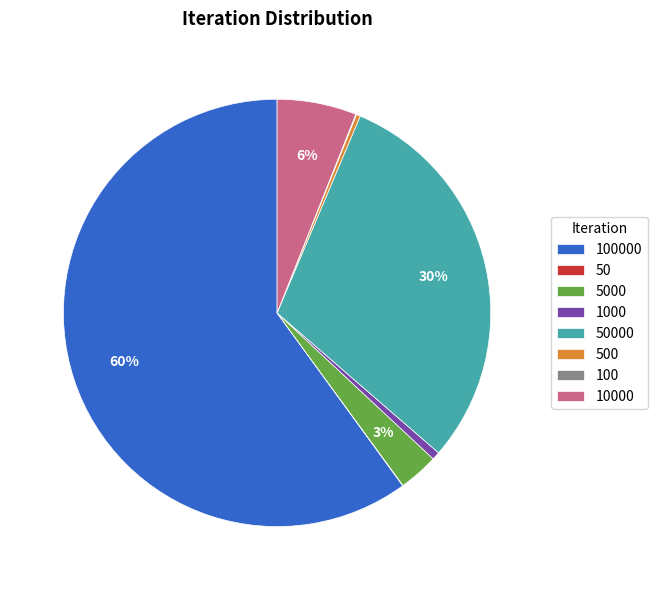

Is there any slice that represents more than half of the pie?

Yes